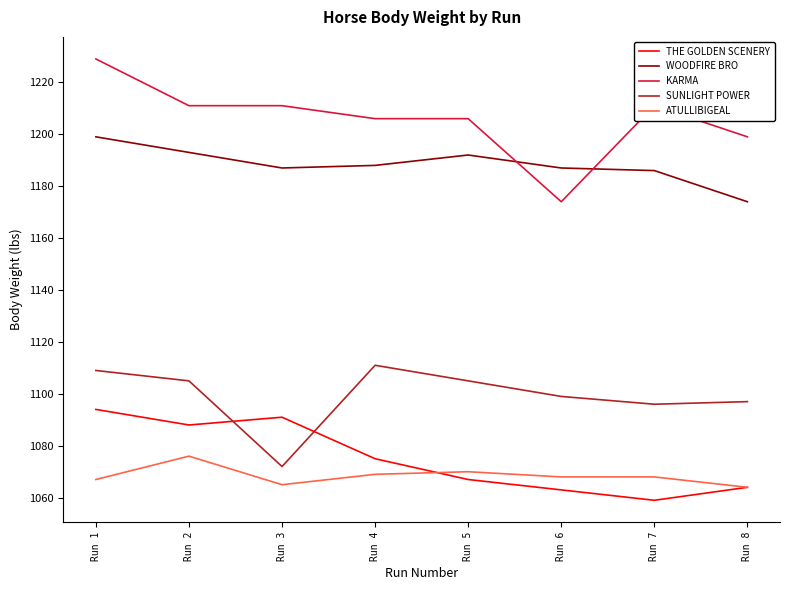

Is the value of THE GOLDEN SCENERY at Run 3 greater than the value of KARMA at Run 3?

No